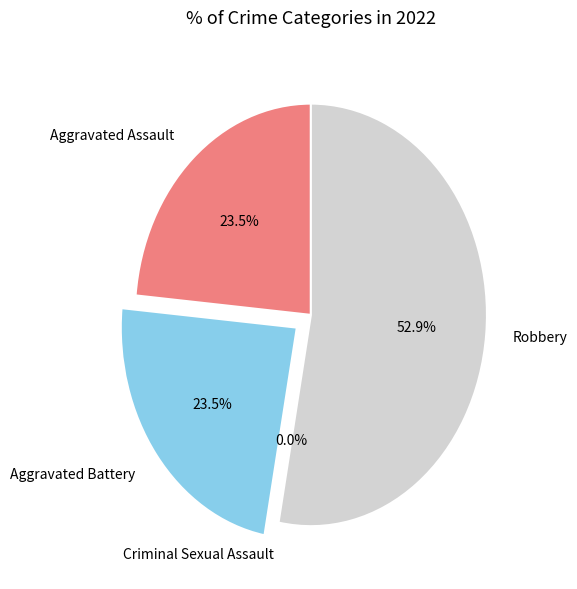

How many slices are in this pie chart?

4